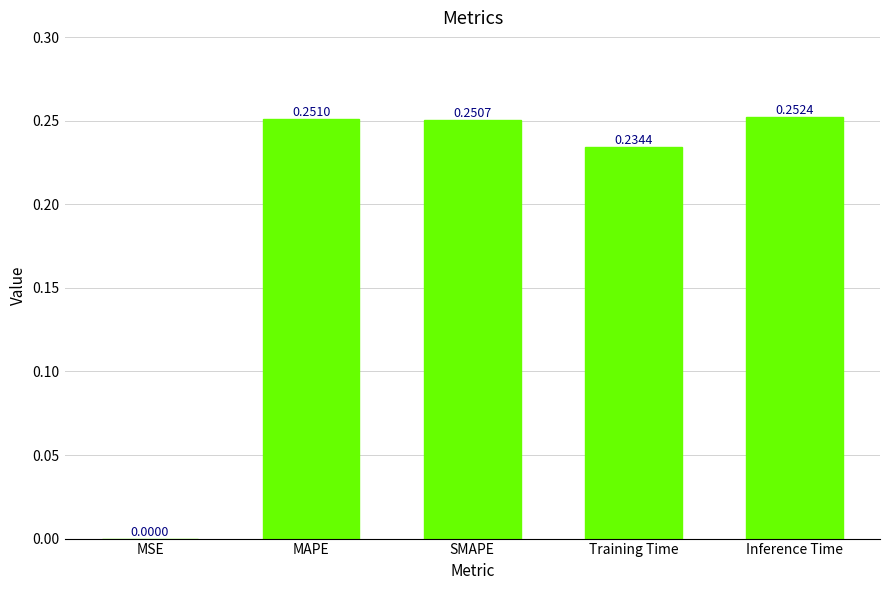

What is the sum of all values?

1.0